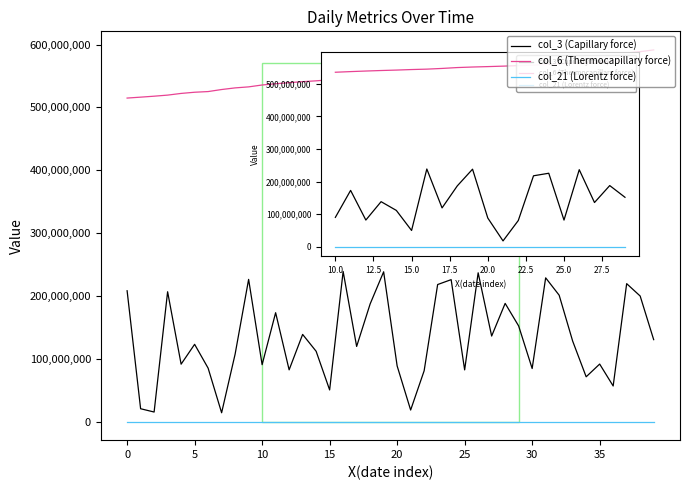

List the series in order of their peak value, lowest first.

col_21 (Lorentz force), col_3 (Capillary force), col_6 (Thermocapillary force)